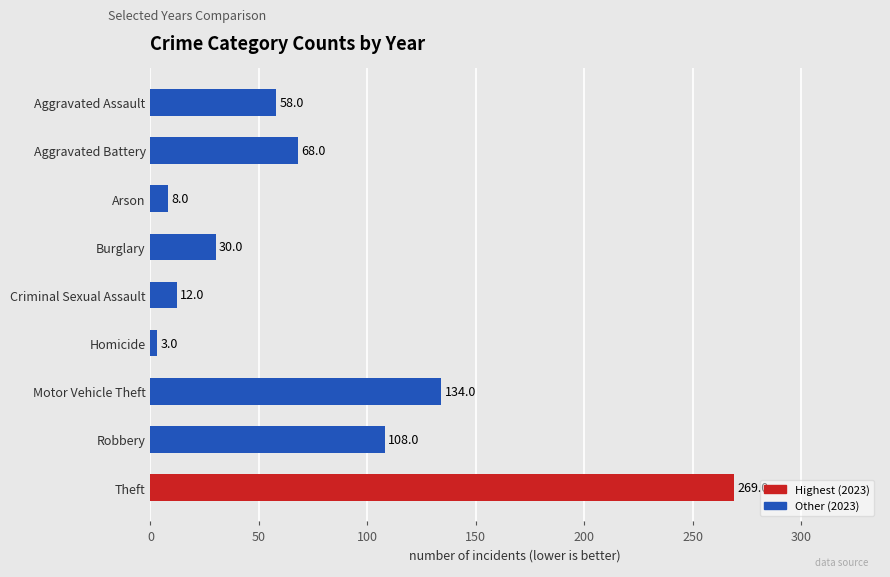

Rank the categories by value from highest to lowest.

Theft, Motor Vehicle Theft, Robbery, Aggravated Battery, Aggravated Assault, Burglary, Criminal Sexual Assault, Arson, Homicide